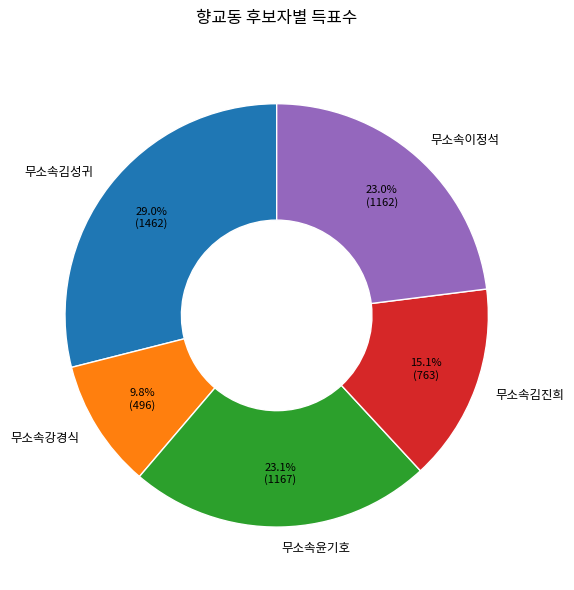

To the nearest percent, what is the difference between the largest and smallest slice percentages?

19%